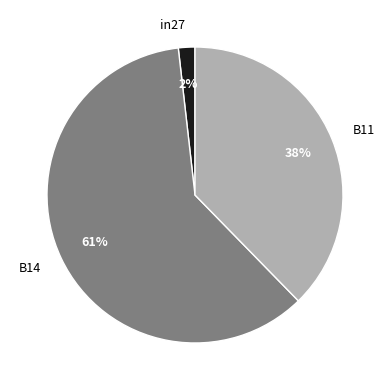

Rank the categories by value from highest to lowest.

B14, B11, in27